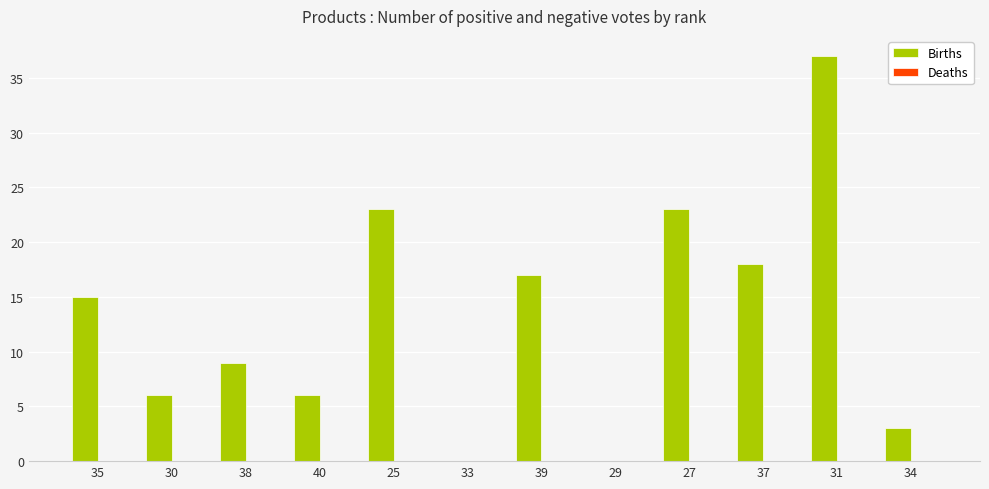

Are the bars horizontal?

No